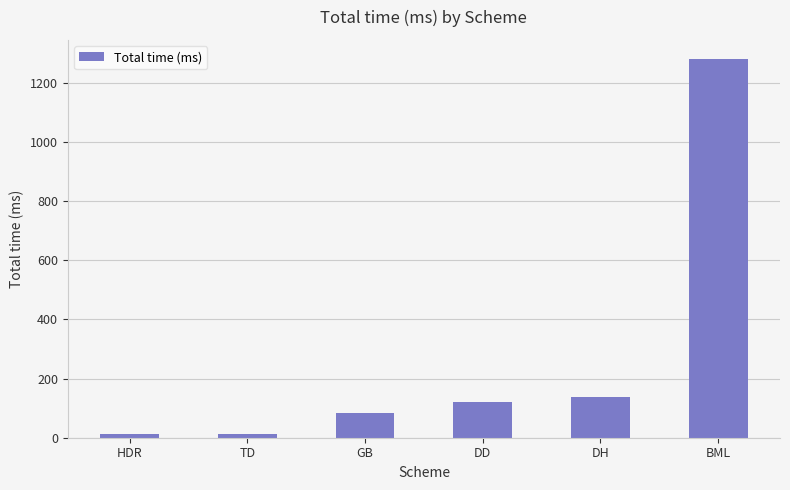

What is the average value?

274.5